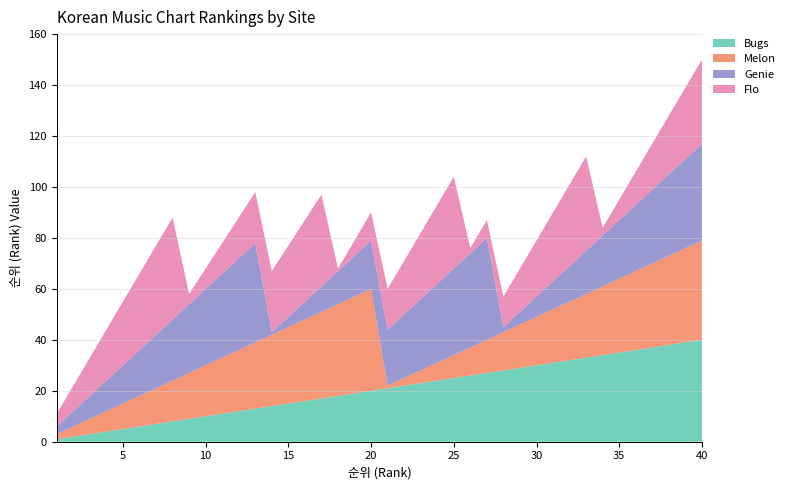

Reading right to left, transcribe all the data shown in this chart.

Bugs: 40	39	38	37	36	35	34	33	32	31	30	29	28	27	26	25	24	23	22	21	20	19	18	17	16	15	14	13	12	11	10	9	8	7	6	5	4	3	2	1
Melon: 39	37	35	33	31	29	27	25	23	21	19	17	15	13	11	9	7	5	3	1	40	38	36	34	32	30	28	26	24	22	20	18	16	14	12	10	8	6	4	2
Genie: 38	35	32	29	26	23	20	17	14	11	8	5	2	40	37	34	31	28	25	22	19	16	13	10	7	4	1	39	36	33	30	27	24	21	18	15	12	9	6	3
Flo: 33	28	23	18	13	8	3	37	32	27	22	17	12	7	2	36	31	26	21	16	11	6	1	36	32	28	24	20	16	12	8	4	40	35	30	25	20	15	10	5